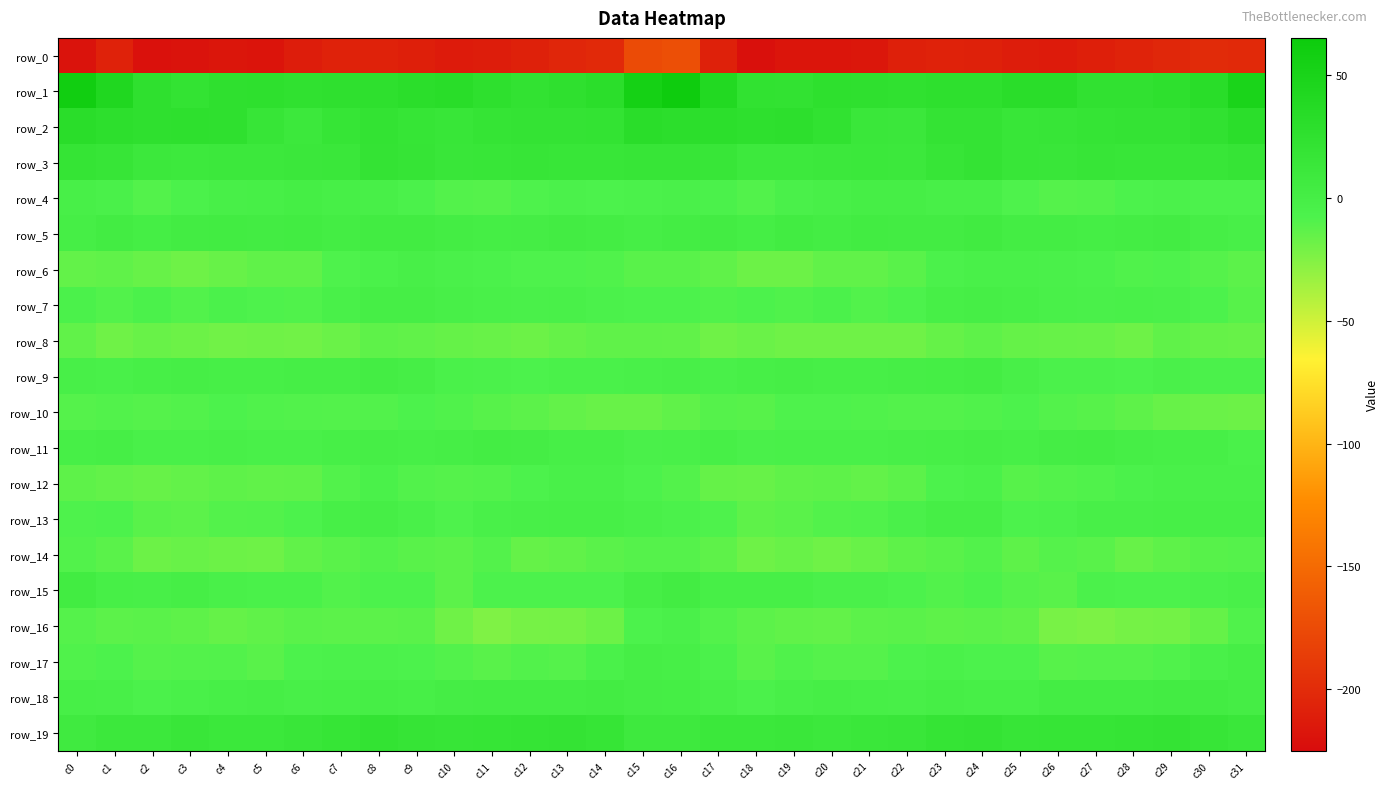

At which category is the sum across all series the highest?

c16